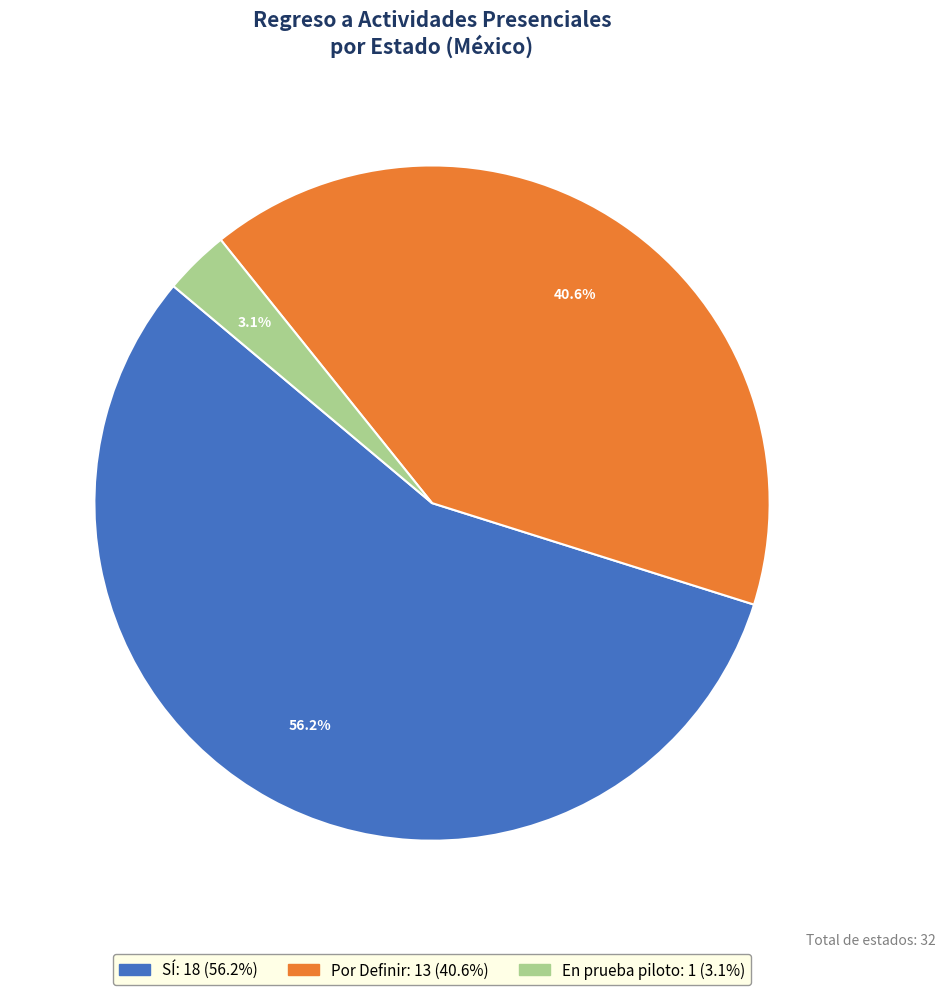

Between SÍ and En prueba piloto, which is larger?

SÍ